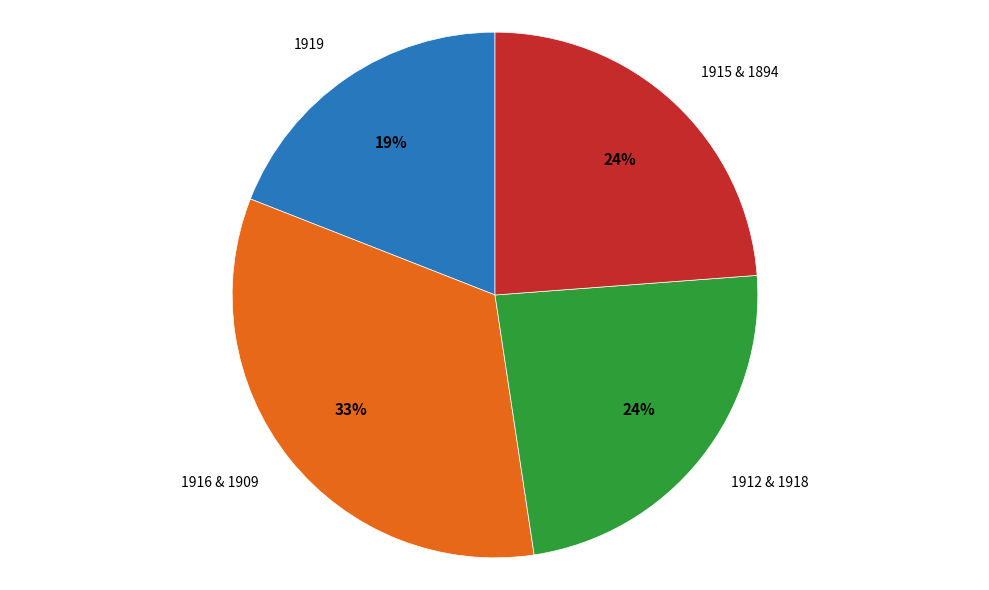

True or false: 1912 & 1918 accounts for 24% of the total.

True